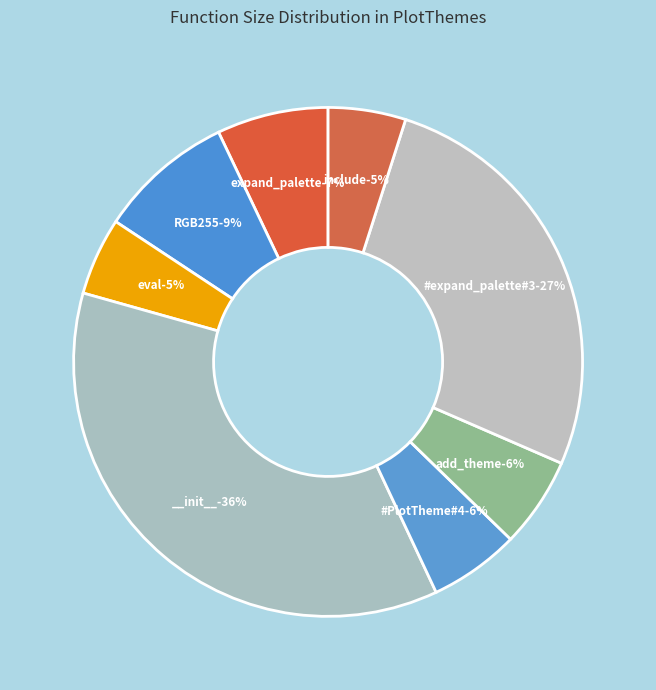

Combined, do #expand_palette#3 and include account for over 50%?

No